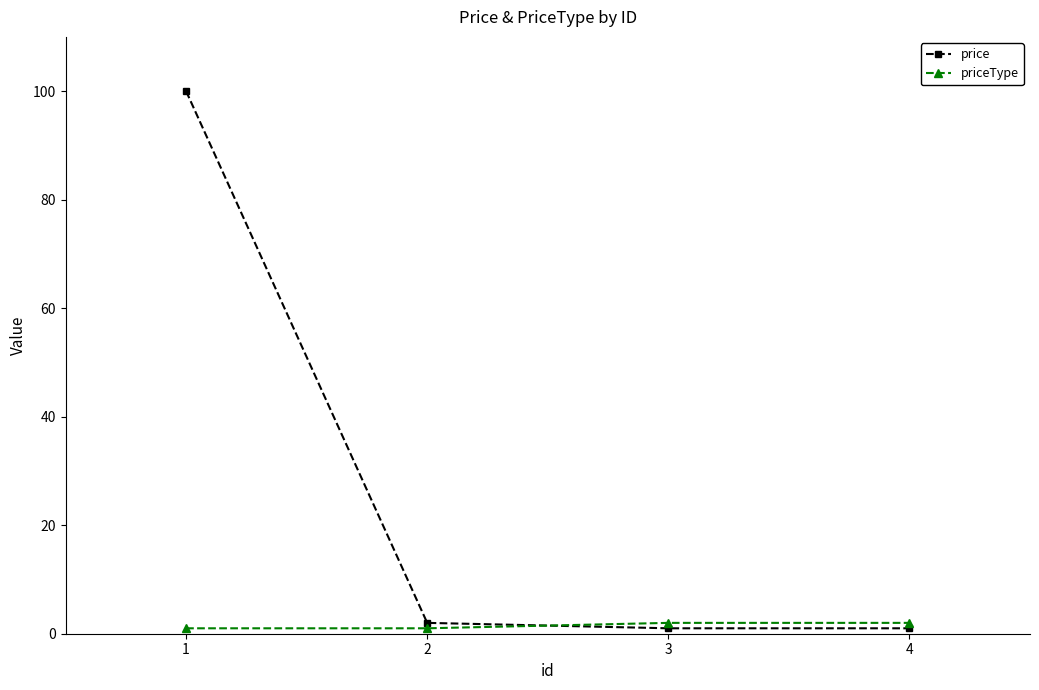

Which series has the largest total across all categories?

price